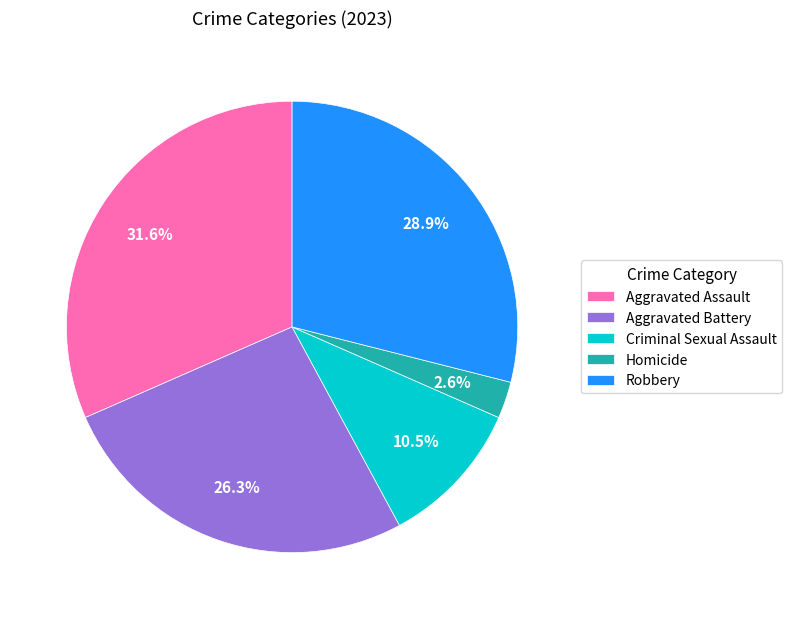

Between Homicide and Criminal Sexual Assault, which is larger?

Criminal Sexual Assault